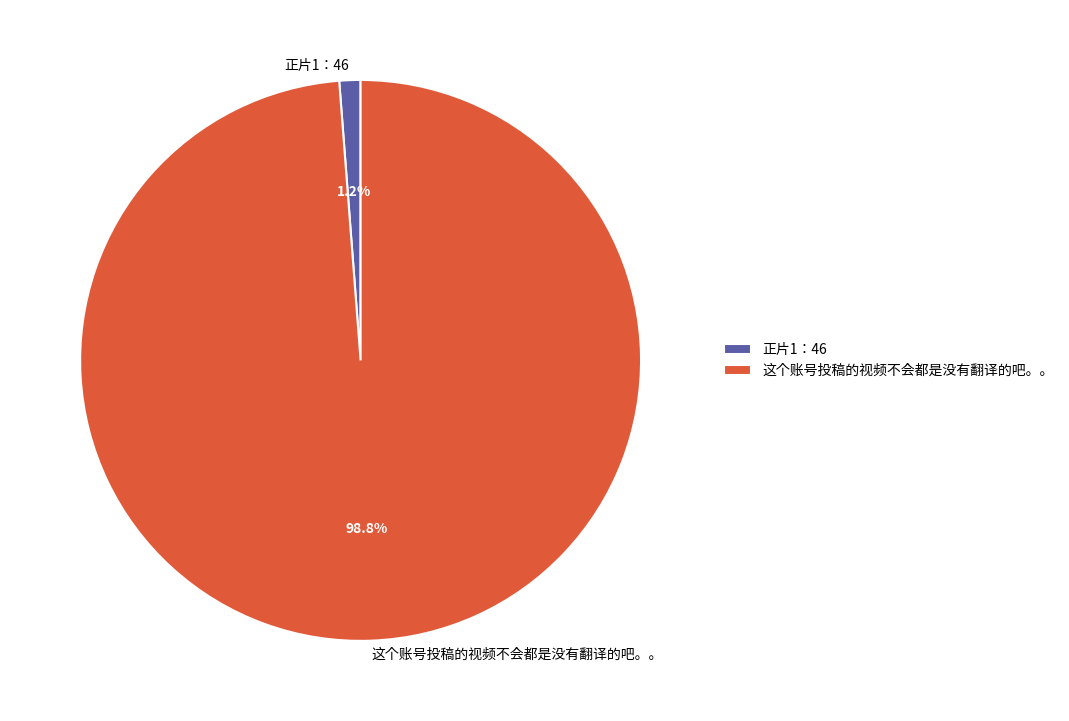

What is the smallest slice in the pie chart?

正片1：46